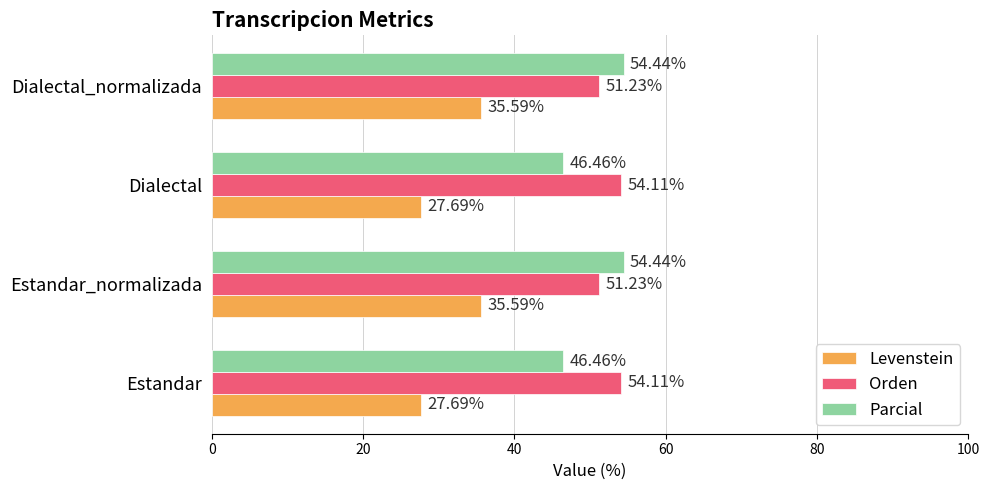

What is the total value across all series at Dialectal?

128.3